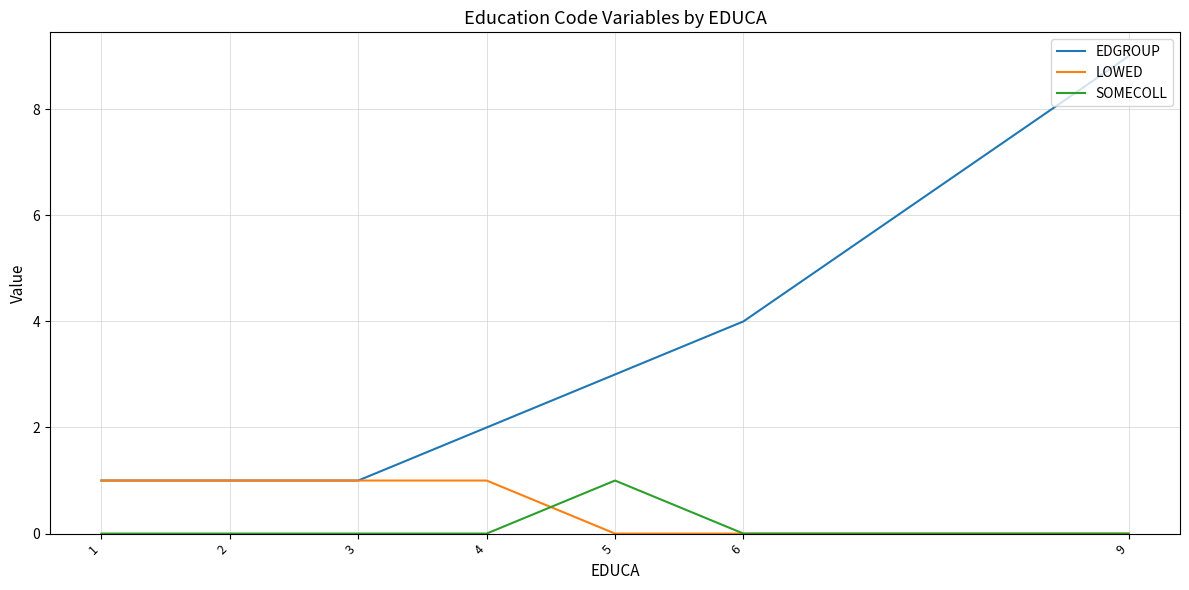

What are all the series names shown in the legend?

EDGROUP, LOWED, SOMECOLL